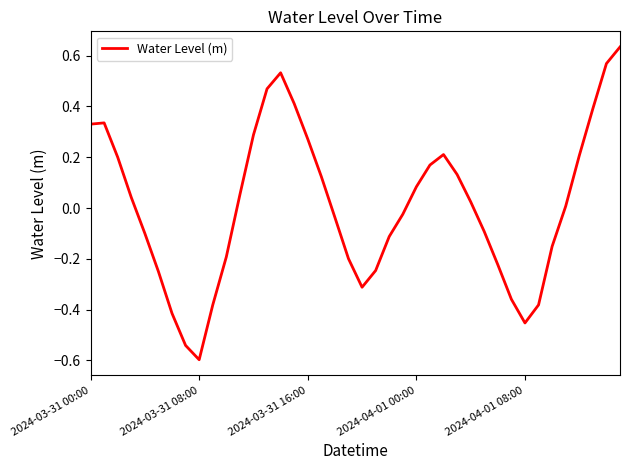

What is the minimum value shown in the chart?

-0.6